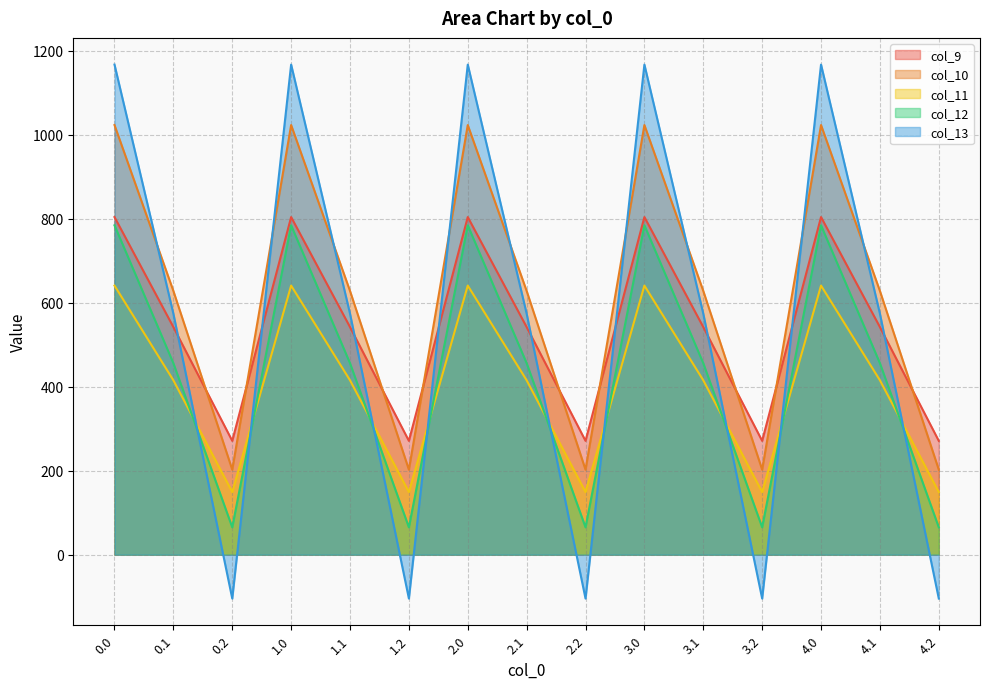

The col_11 series shows 415.4 at 0.1. True or false?

True